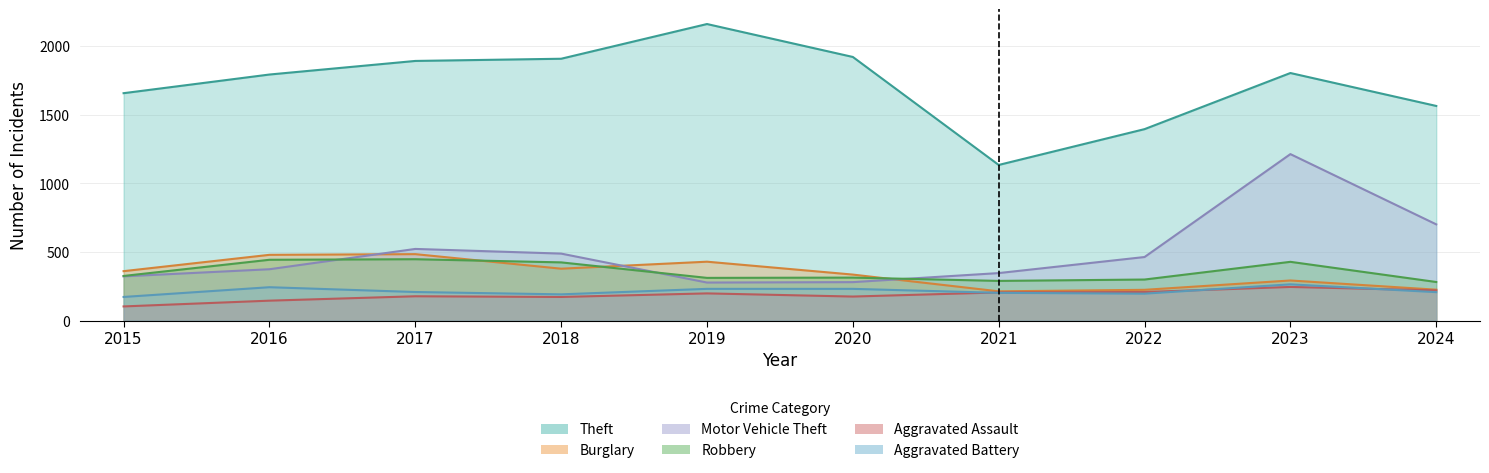

True or false: Aggravated Assault and Robbery cross at least once.

False